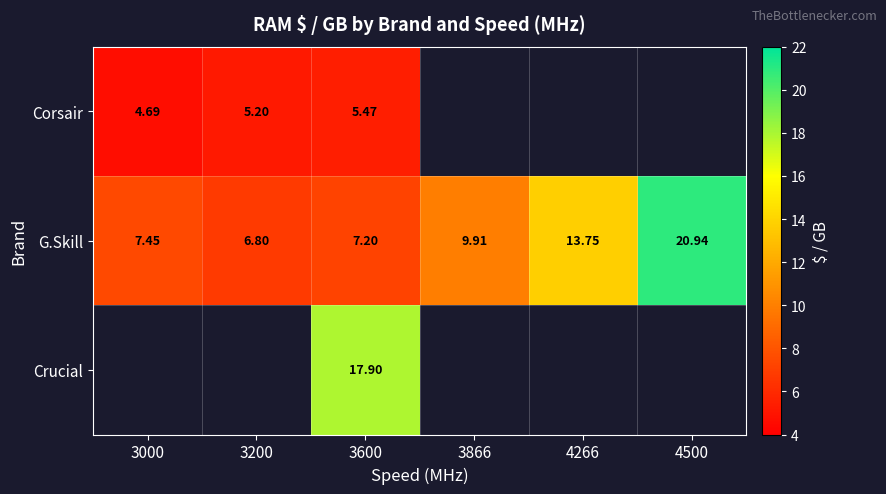

Is it true that G.Skill equals 11.5 at 3200?

False